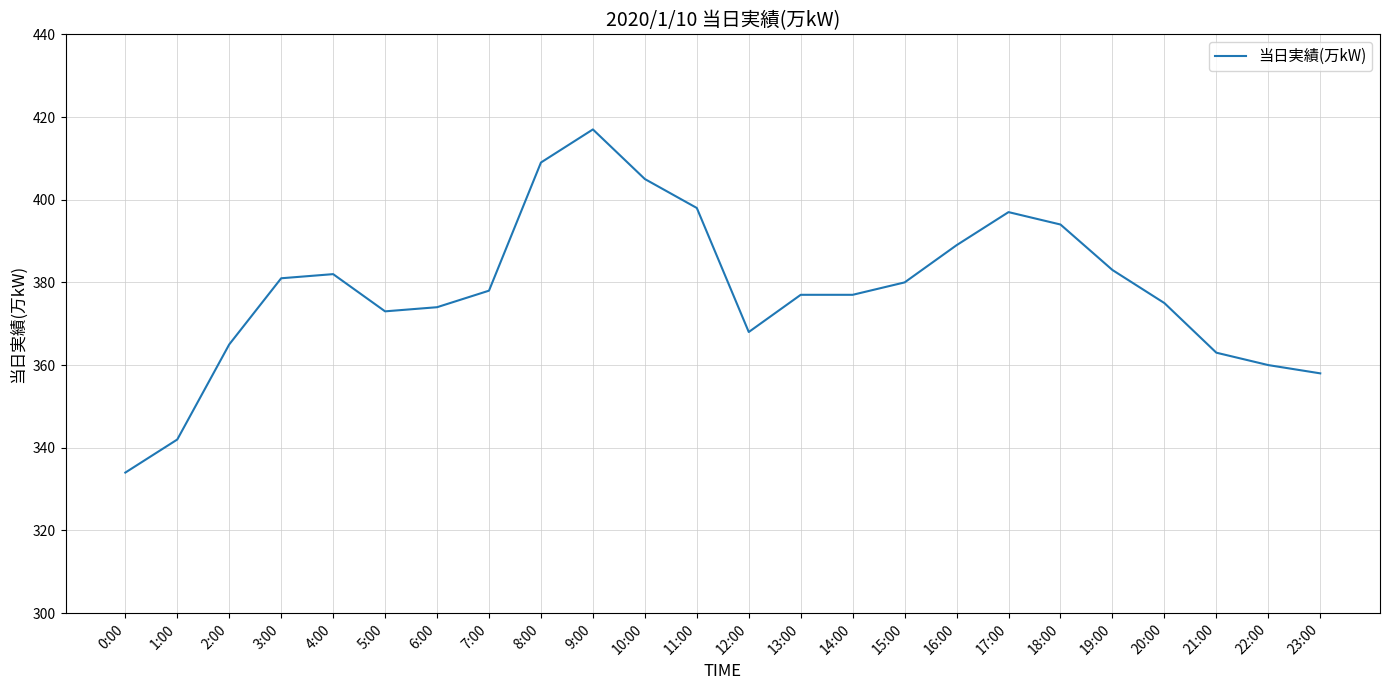

What is the difference between the second highest and second lowest values?

67